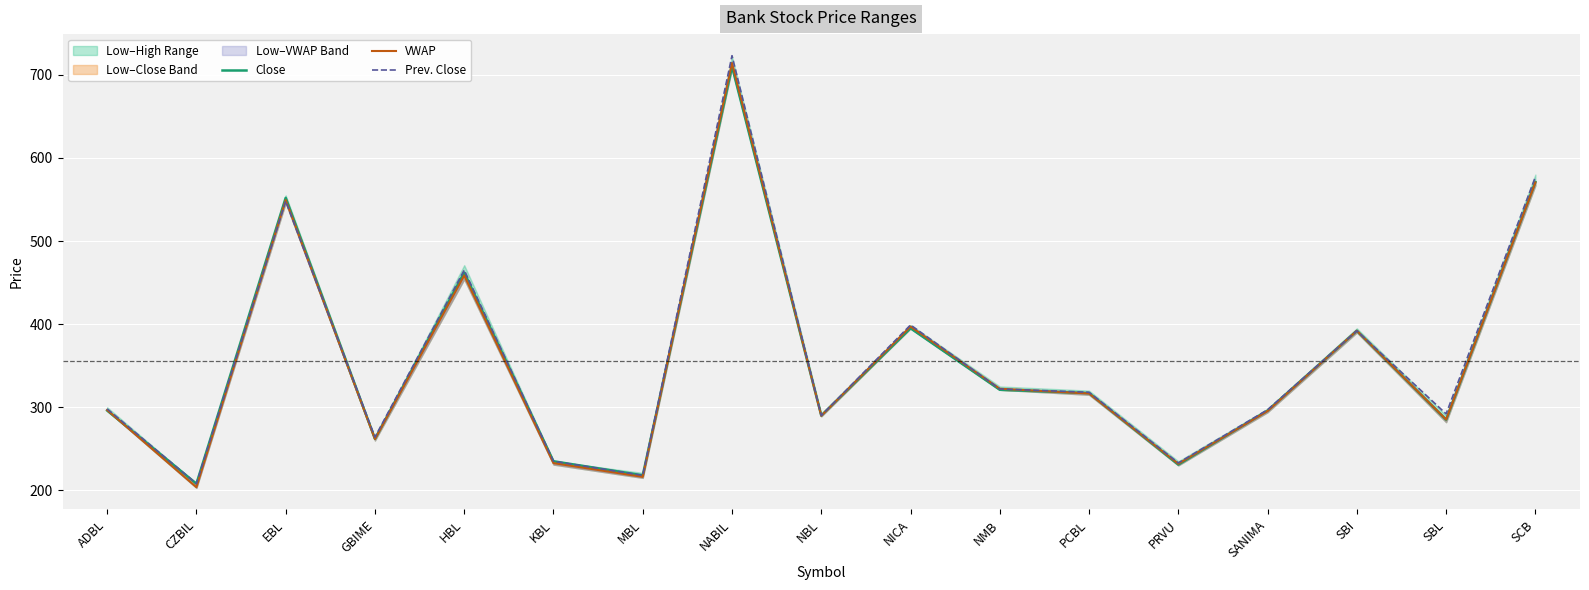

Is it true that Close equals 834.1 at SCB?

False